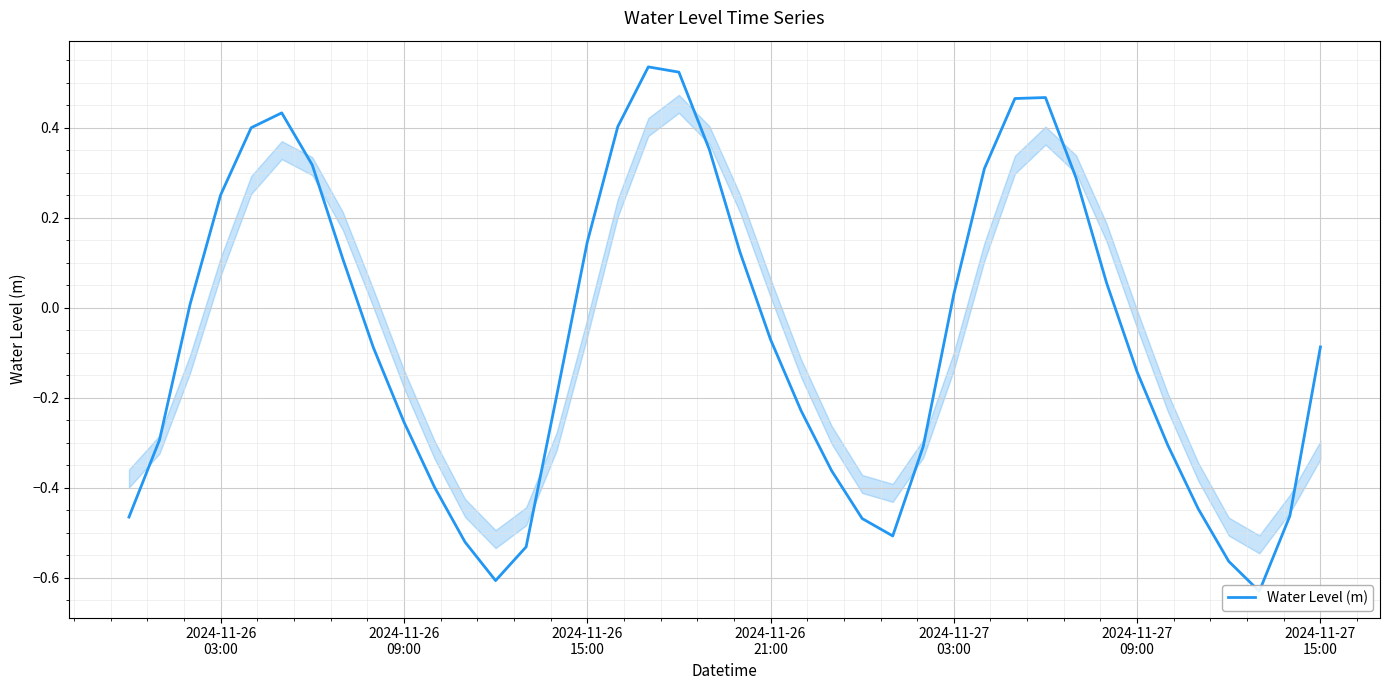

How many values are below zero?

22